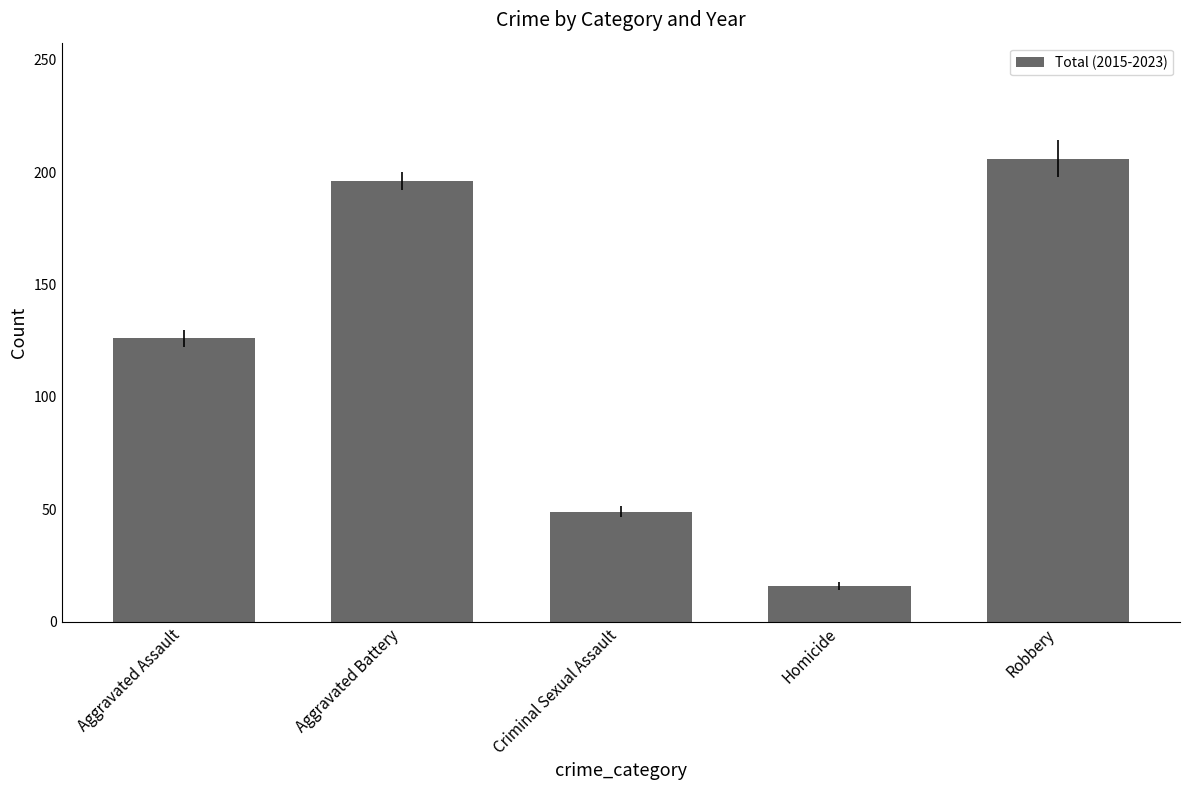

How many categories are shown in the chart?

5